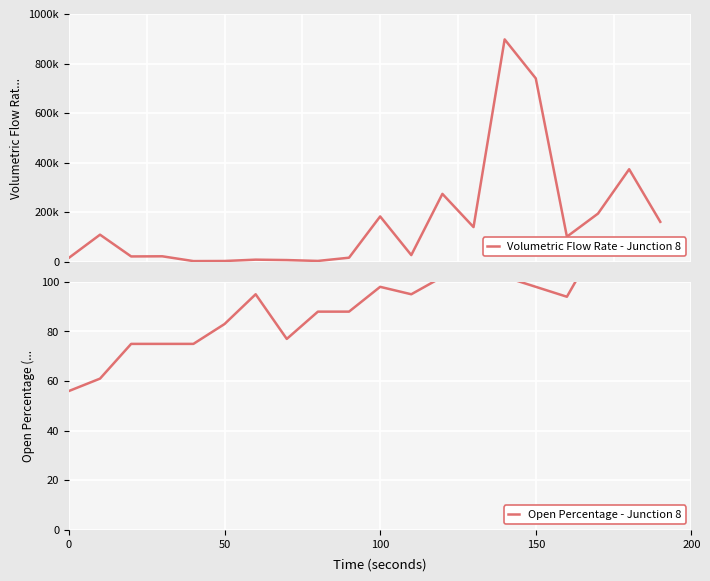

How many lines are shown in the chart?

2